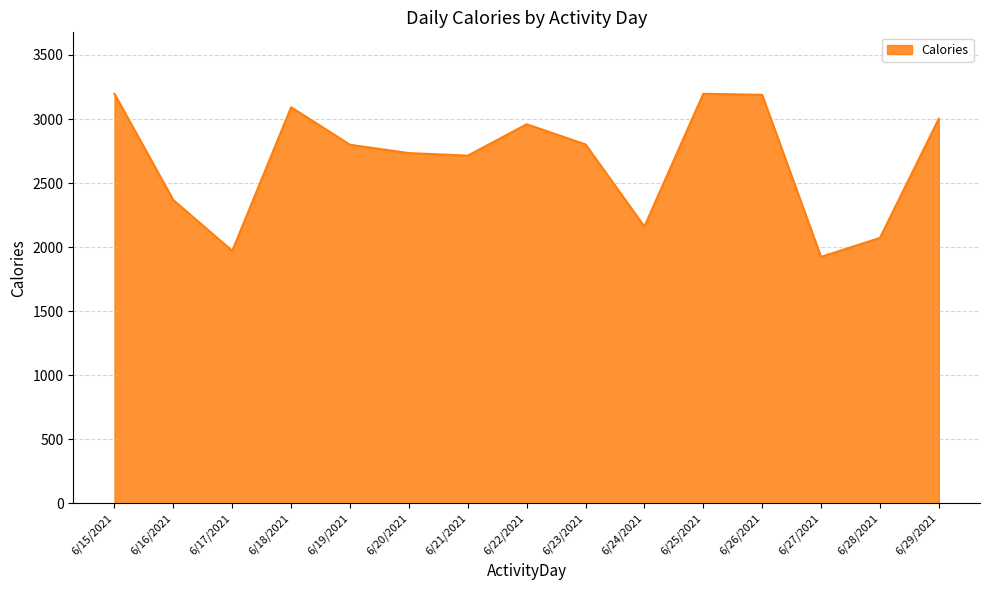

The value at 6/25/2021 is 3197. True or false?

True